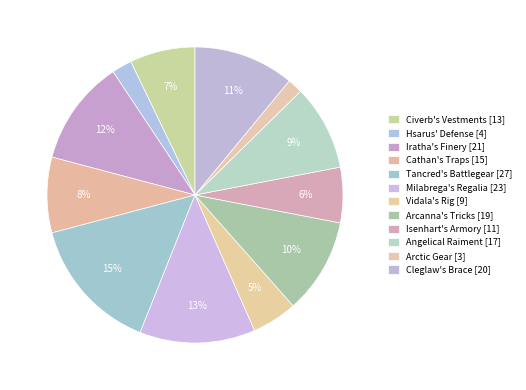

Is there a majority slice in this chart?

No